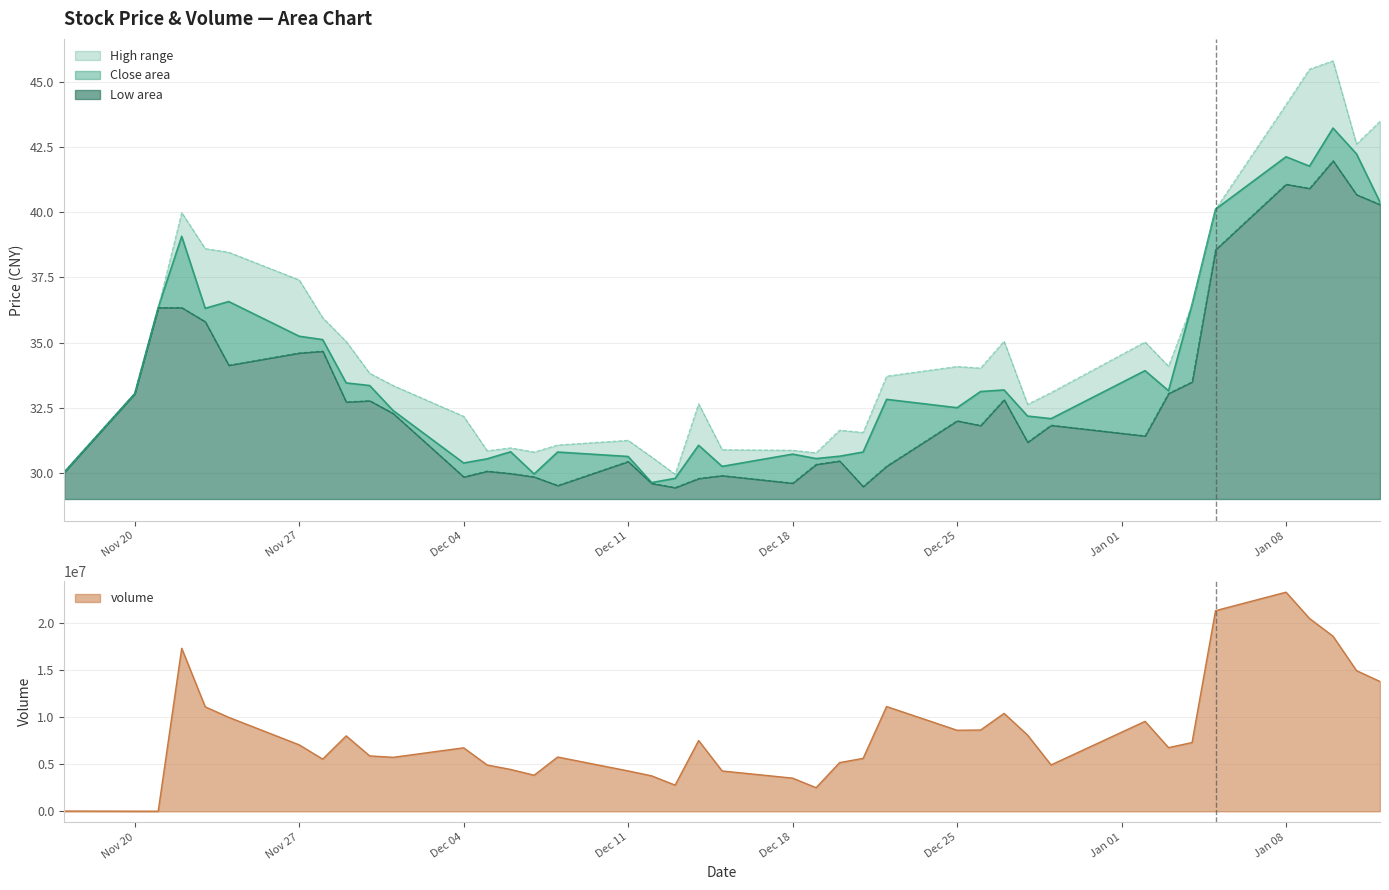

Rank the series by their maximum value, from highest to lowest.

volume, high, close, low